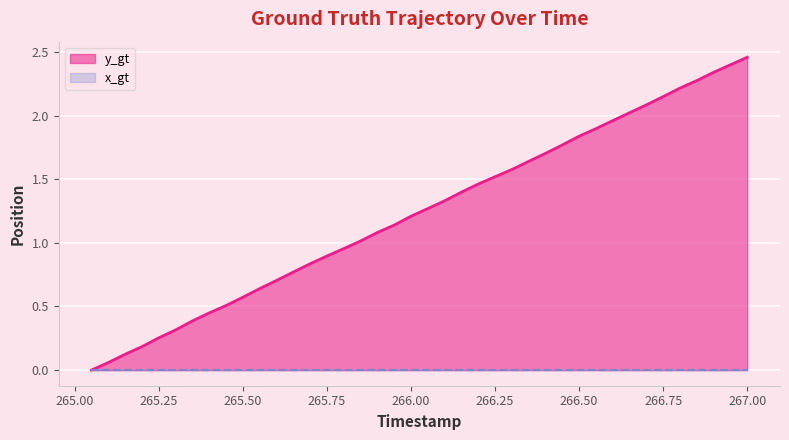

The value at 266.05 is 1.3. True or false?

True